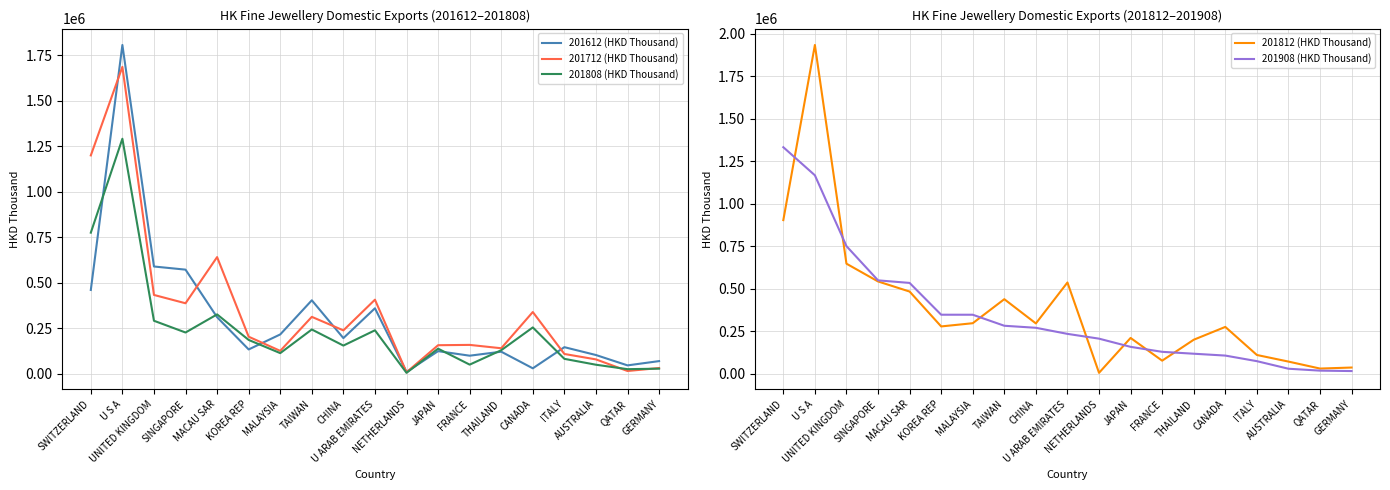

Is the value of 201808 (HKD Thousand) at FRANCE greater than the value of 201908 (HKD Thousand) at JAPAN?

No